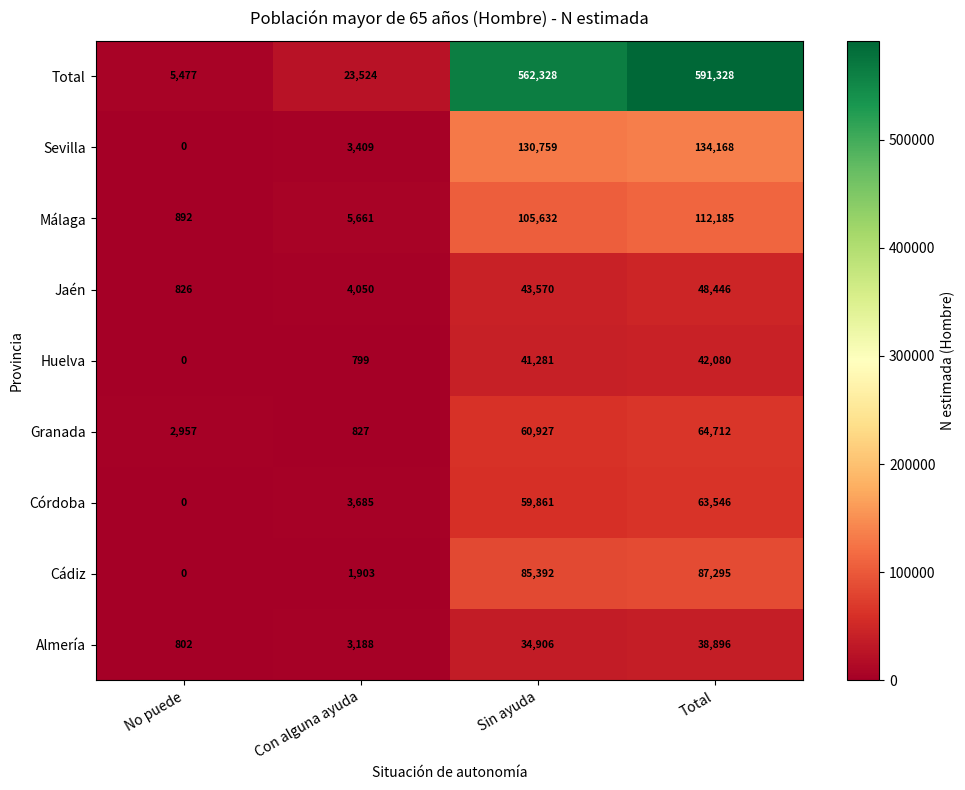

Where is Total nearest to the value 298402?

Sin ayuda